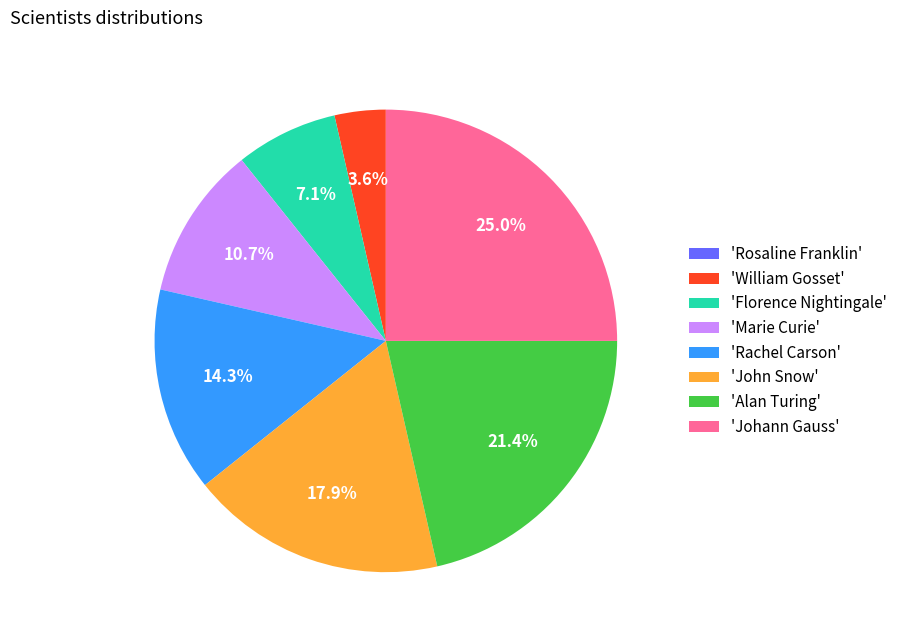

Does any single category account for the majority?

No